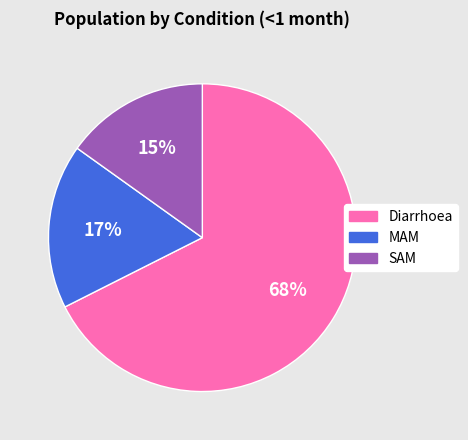

Combined, do MAM and Diarrhoea account for over 50%?

Yes